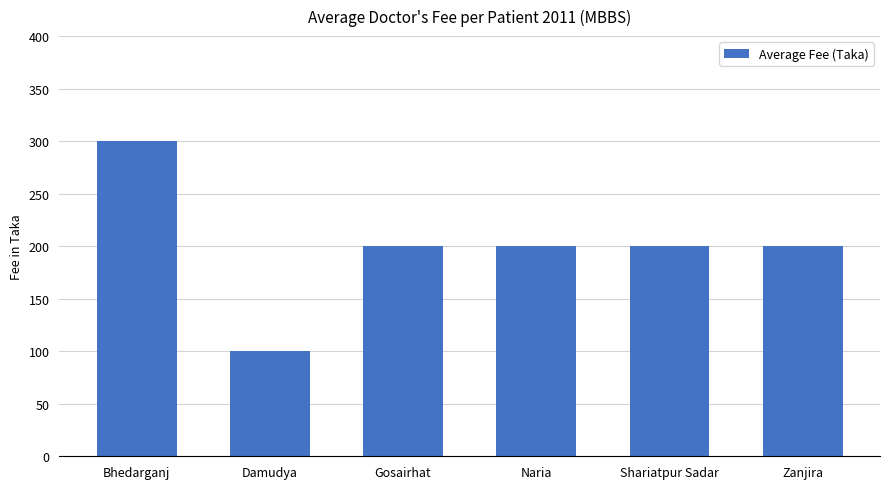

At which category does the chart reach its minimum across all series?

Damudya